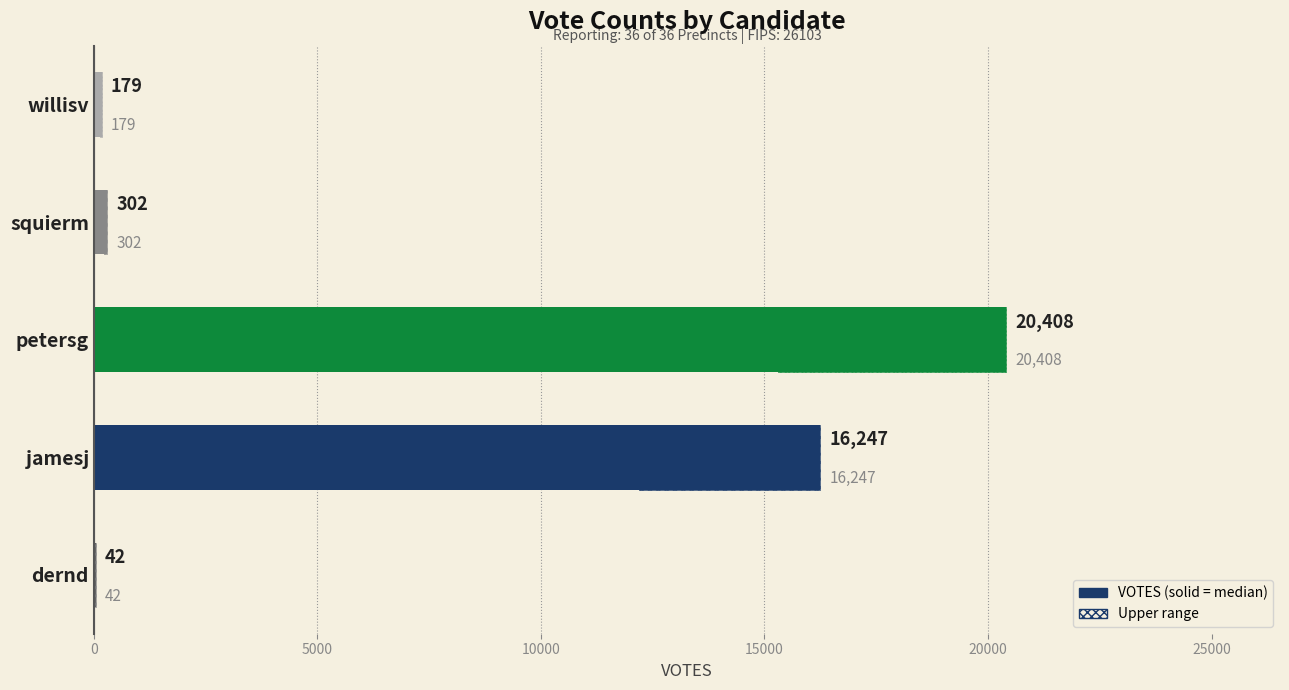

True or false: the data shows 241 at willisv.

False